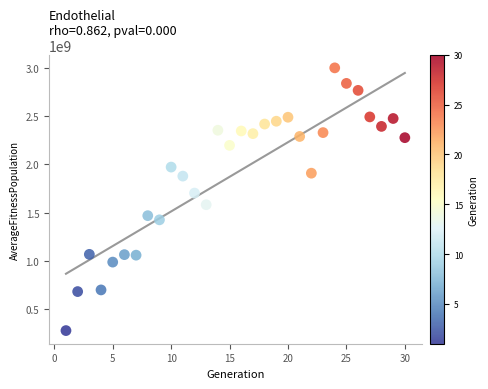

What is the range of Y values (max minus min)?

2718382342.6